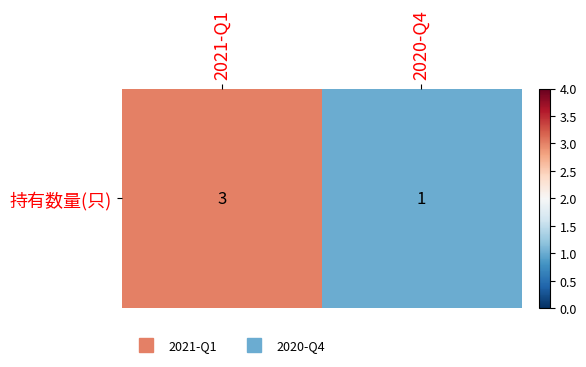

Reading left to right, list all the values displayed in this chart.

2021-Q1=3	2020-Q4=1